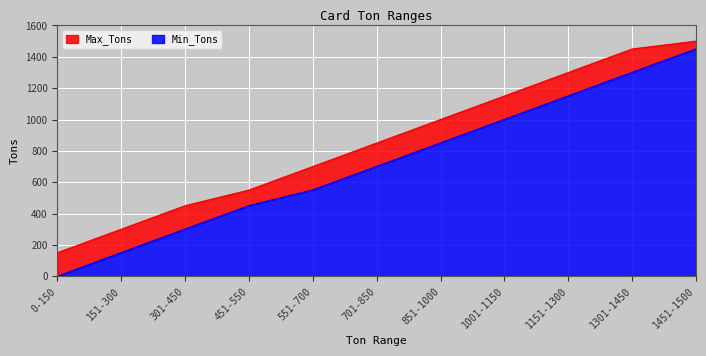

What is the difference between the highest and lowest values at 1151-1300?

149